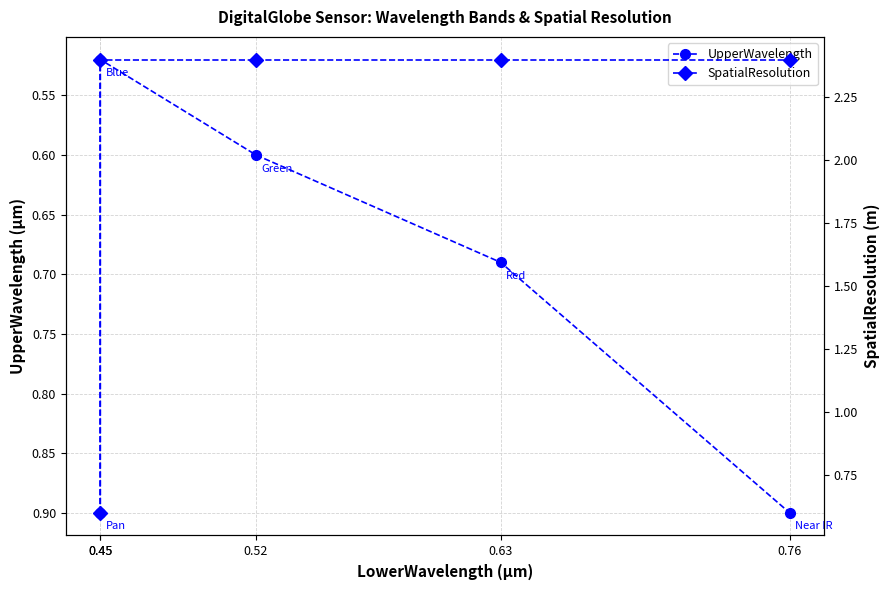

At which label does UpperWavelength reach its peak?

0.45